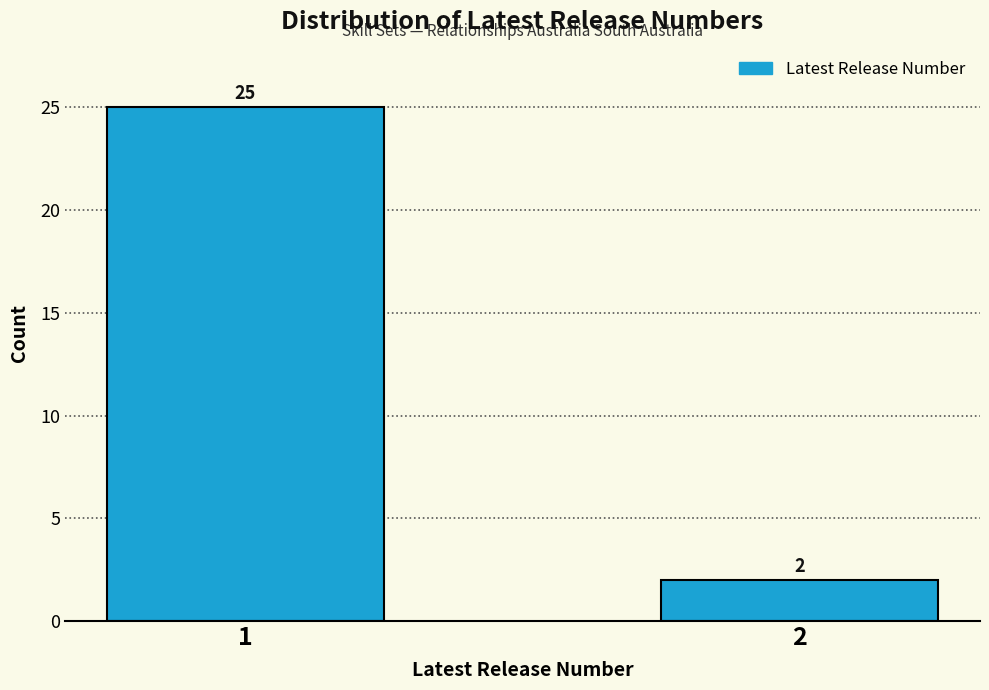

Reading left to right, extract all data points from this chart.

25	2